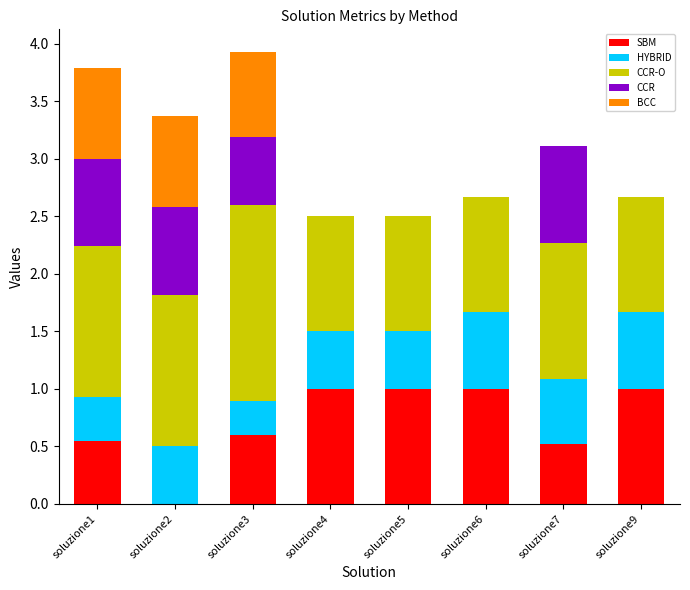

Are the bars horizontal?

No